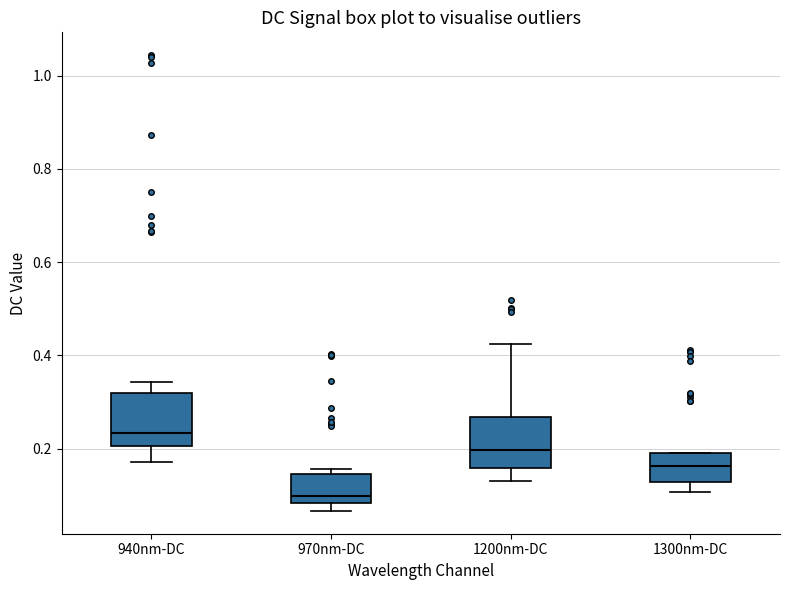

Reading left to right, transcribe this box plot: for each box, give where its median line is, the range the box spans, and where its two whiskers end, as read against the y-axis. The values are not printed on the chart, so give them approximately, as read against the axis.

940nm-DC: median 0.24, box 0.20 to 0.32, whiskers 0.18 to 0.34
970nm-DC: median 0.10, box 0.08 to 0.14, whiskers 0.06 to 0.16
1200nm-DC: median 0.20, box 0.16 to 0.26, whiskers 0.14 to 0.42
1300nm-DC: median 0.16, box 0.12 to 0.20, whiskers 0.10 to 0.20